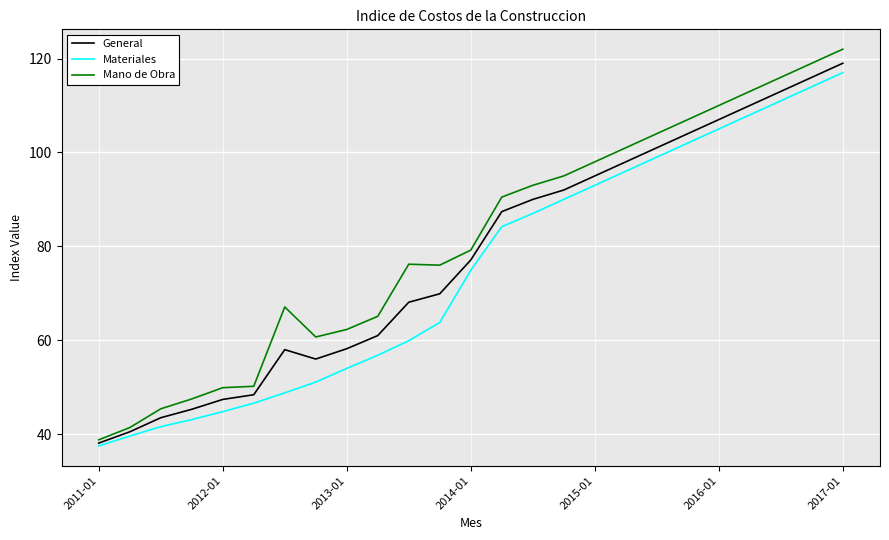

What is the maximum value for General?

119.0